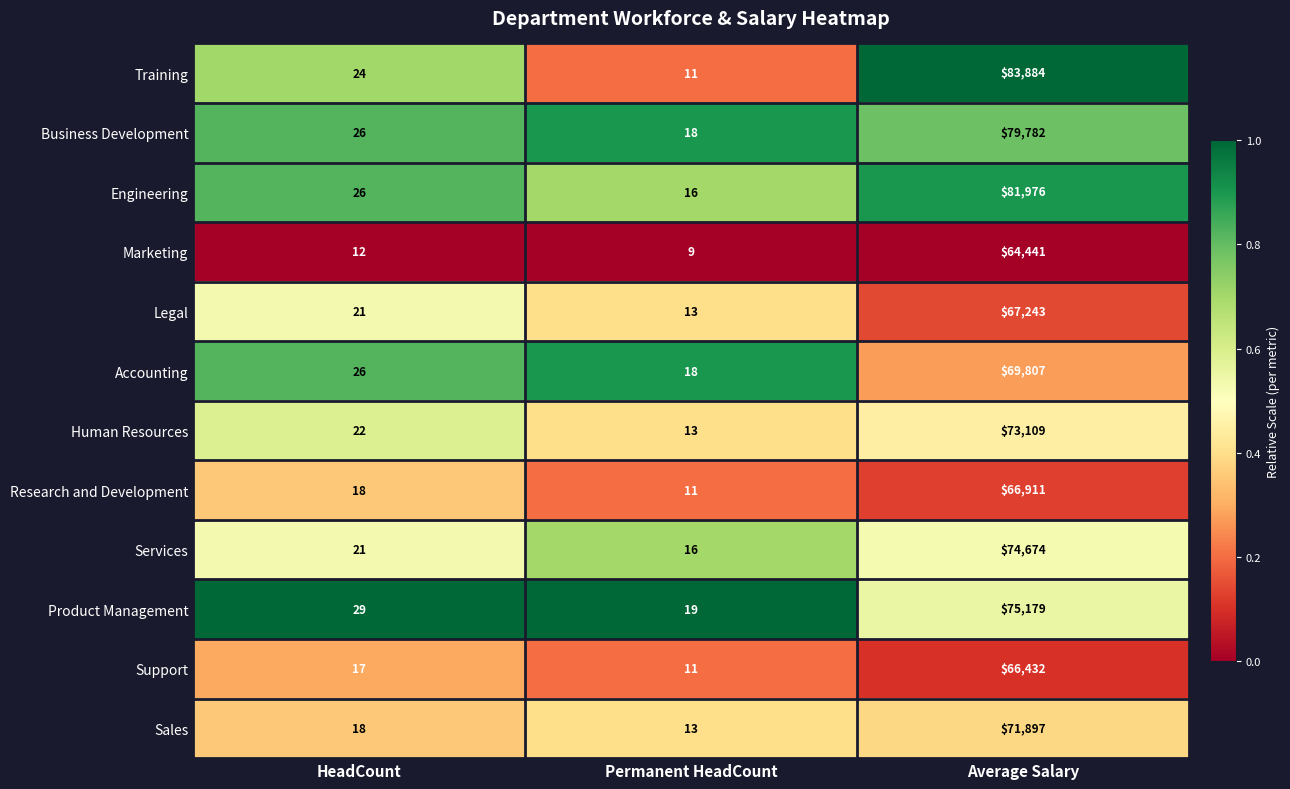

What is the minimum value shown in the chart?

9